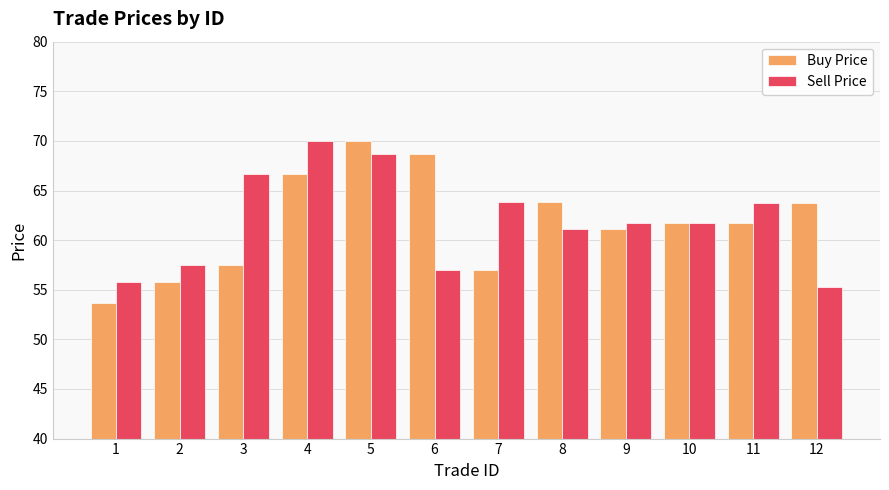

True or false: Sell Price has a value of 110.5 at 3.

False